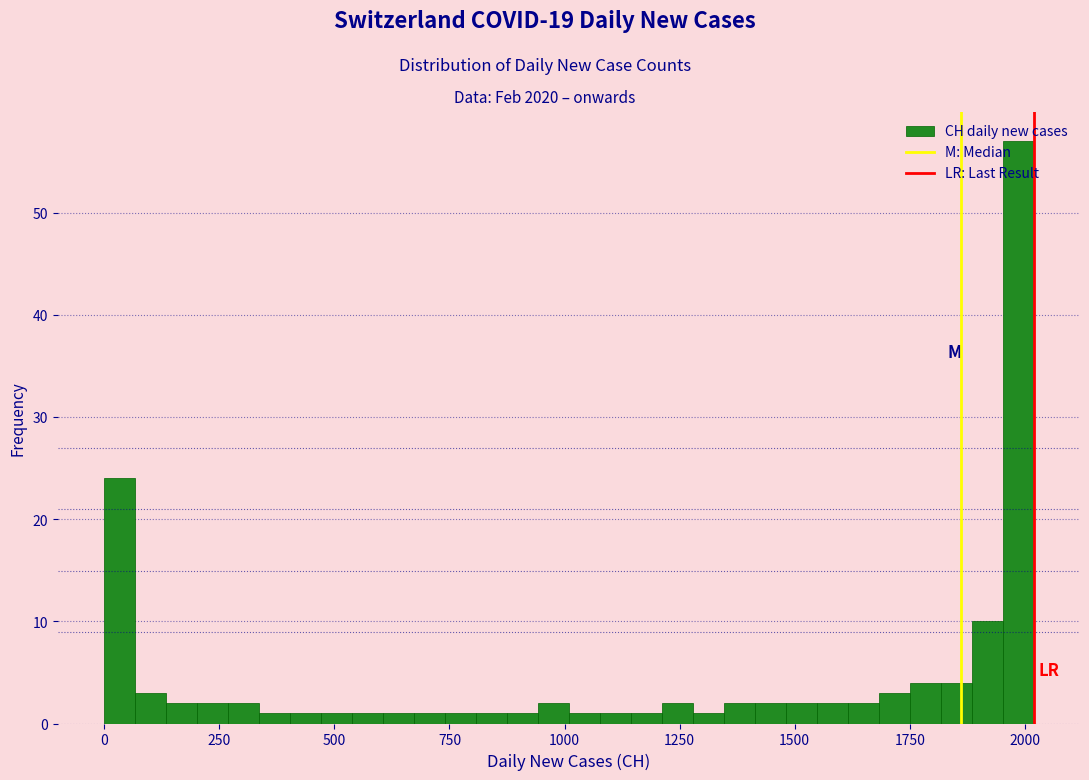

Read against the x-axis, roughly where is the centre of the tallest bar?

2000